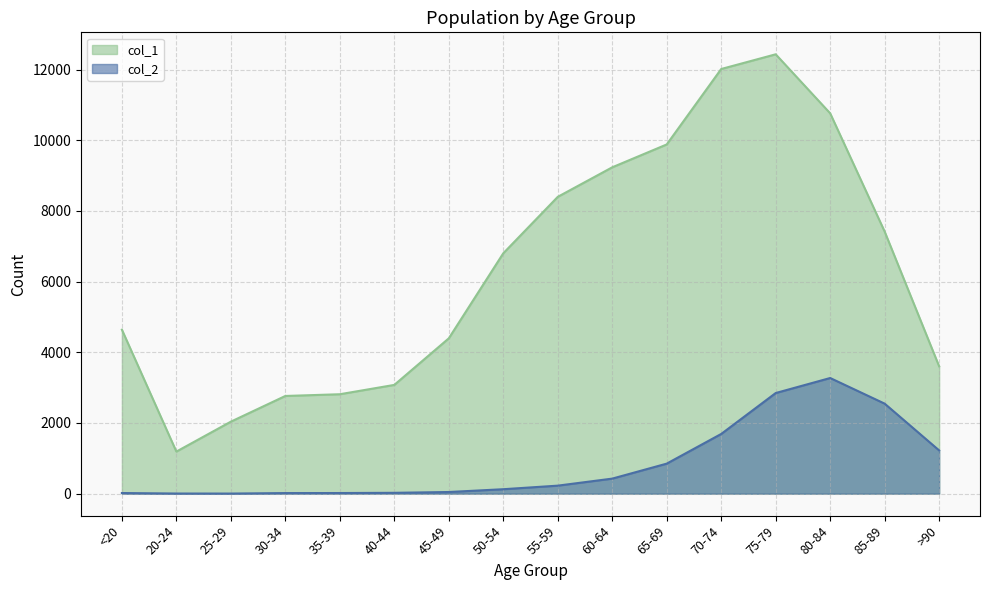

How many distinct data groups are displayed?

2